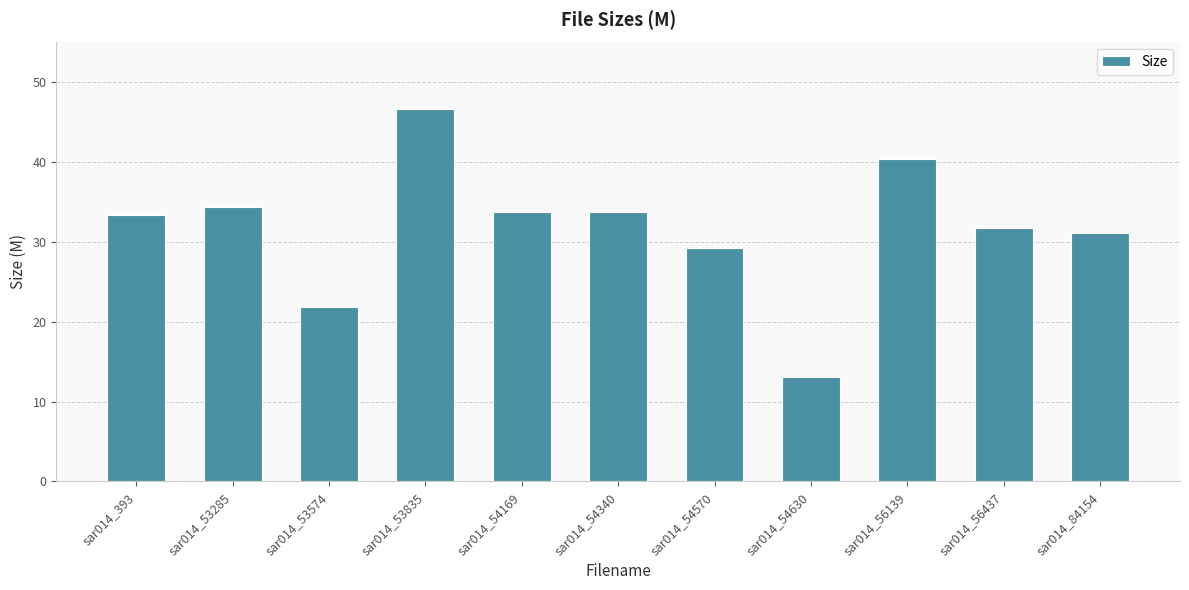

Approximately how many times larger is the value at sar014_53285 compared to sar014_54570?

1.2